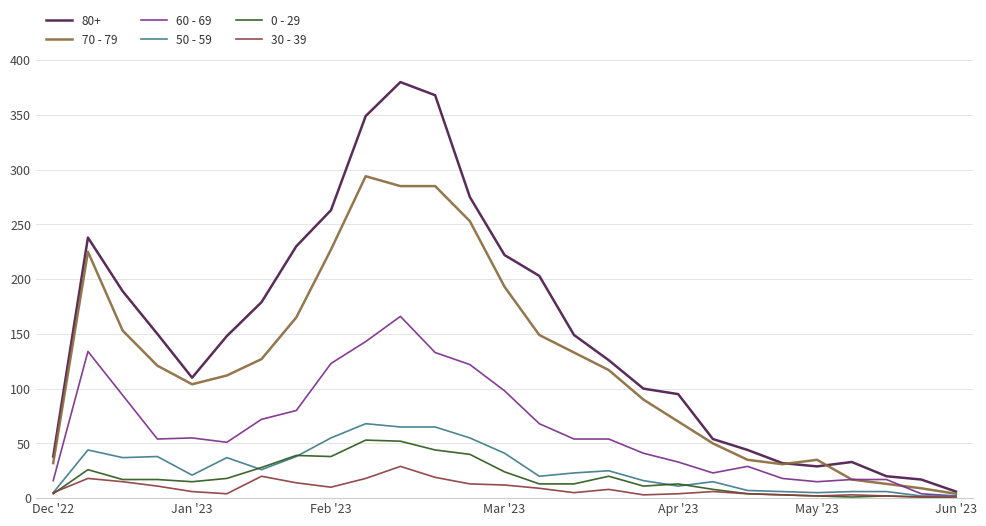

Which series has the largest range (max minus min)?

80+